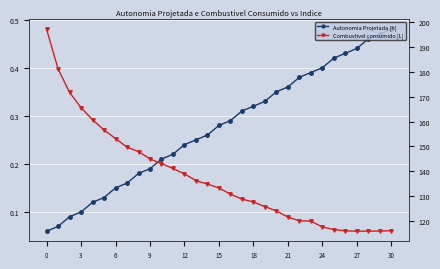

Reading left to right, list all the values displayed in this chart.

Autonomia Projetada [h]: 0.1	0.1	0.1	0.1	0.1	0.1	0.1	0.2	0.2	0.2	0.2	0.2	0.2	0.2	0.3	0.3	0.3	0.3	0.3	0.3	0.3	0.4	0.4	0.4	0.4	0.4	0.4	0.4	0.5	0.5	0.5
Combustivel consumido [L]: 197.2	181.2	171.7	165.6	160.7	156.6	153.1	149.7	147.9	144.9	143.0	141.1	138.9	136.2	134.8	133.2	130.7	128.7	127.5	125.7	123.9	121.4	120.0	119.8	117.4	116.4	115.9	115.8	115.8	115.8	115.9